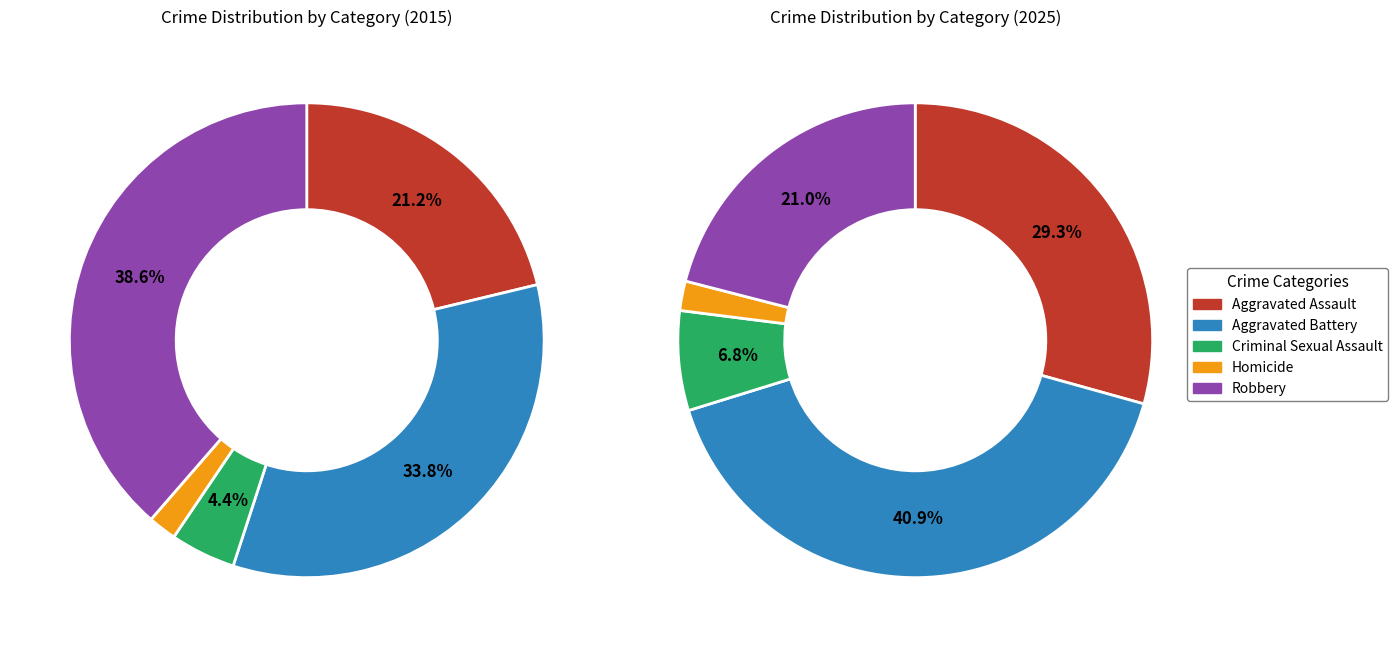

Is 3 the majority of the pie?

No